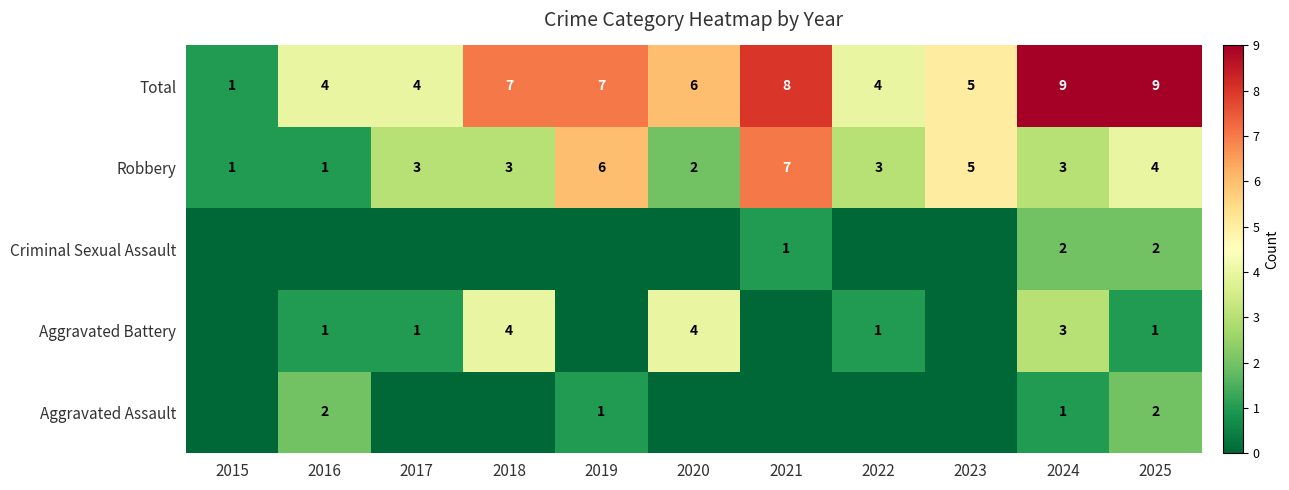

What is the sum of all Total values?

64